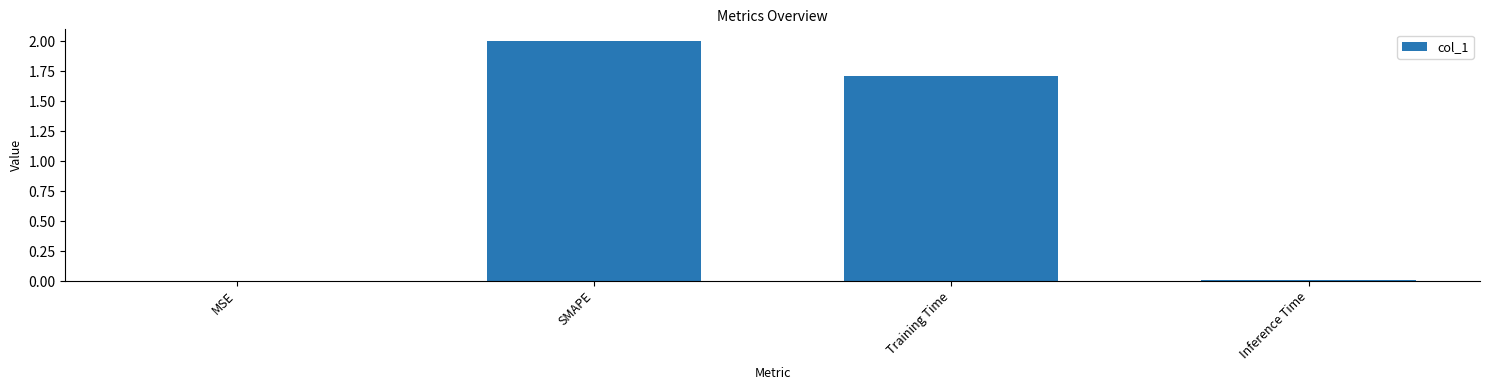

Read the value at SMAPE.

2.0